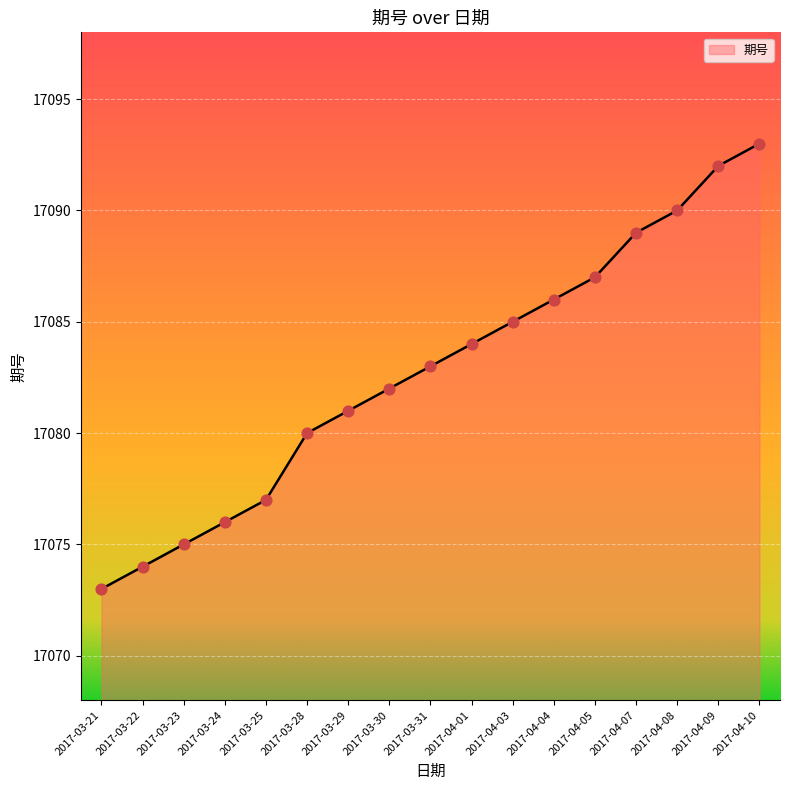

What is the change in value from 2017-04-03 to 2017-04-04?

+1